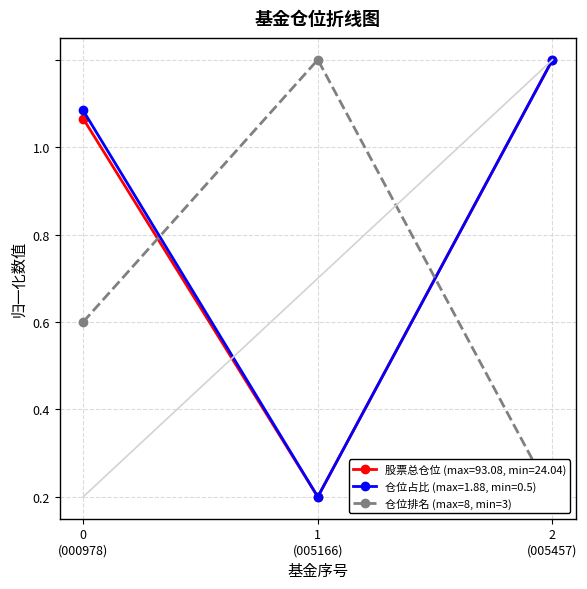

How many values are between 0 and 1?

3